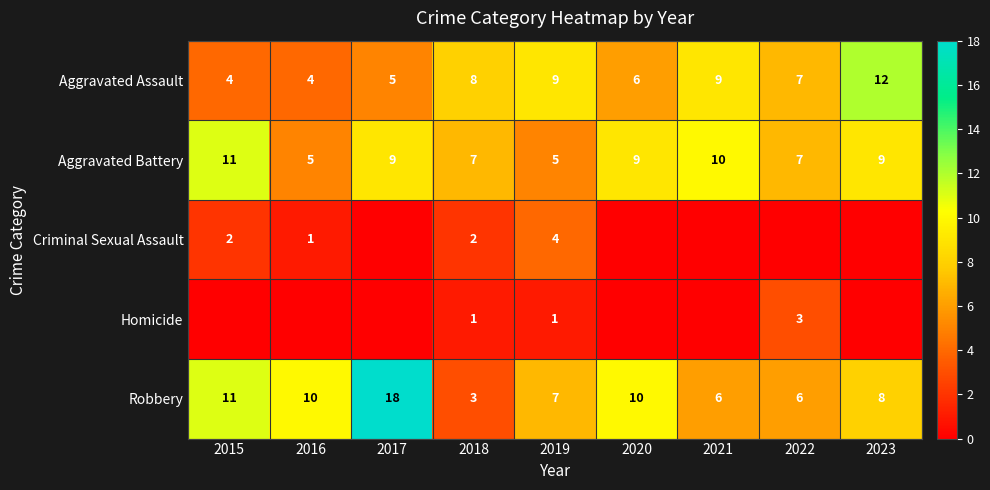

At which category is the sum across all series the highest?

2017